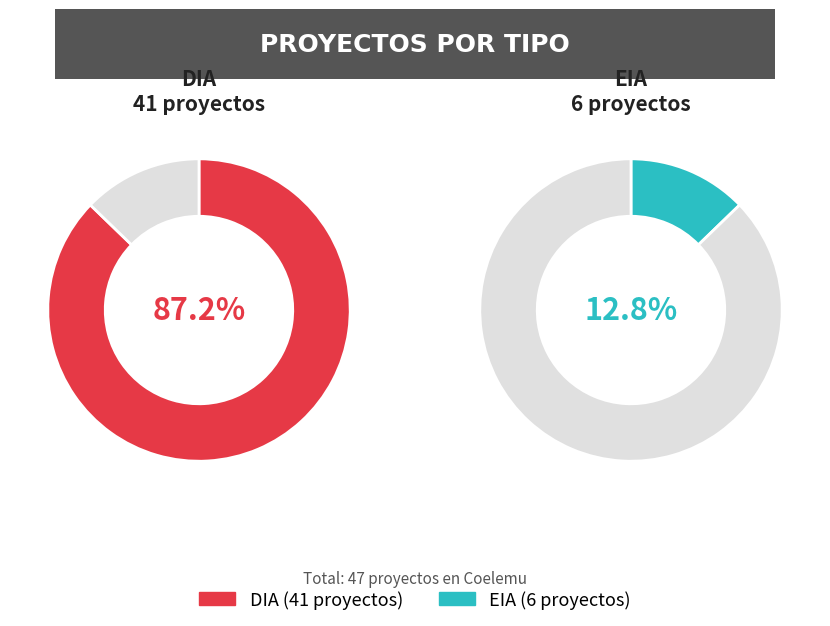

How many segments does this pie chart have?

2